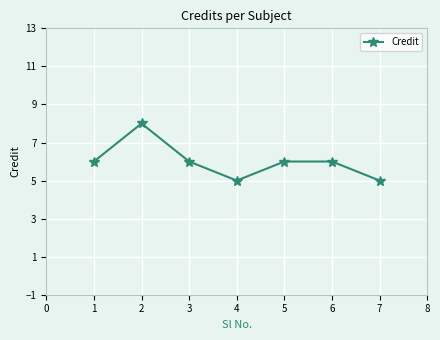

How many series are shown in this chart?

1